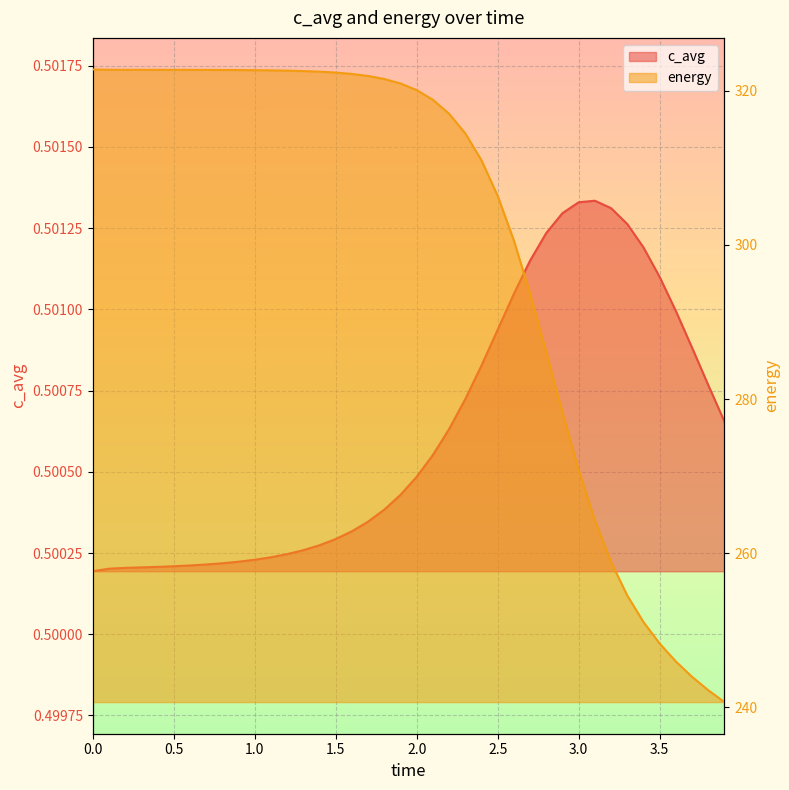

True or false: c_avg has more than 0 points higher than both neighbors.

True